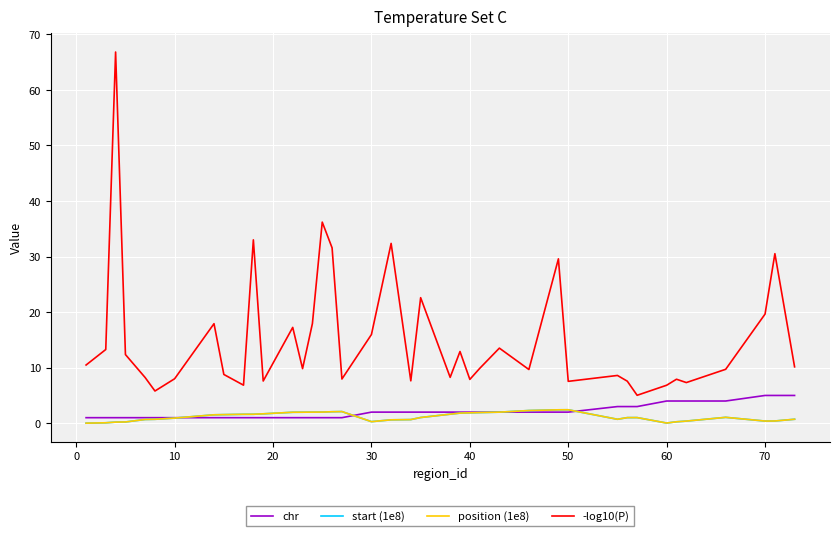

Which series has the widest spread of values?

-log10(P)